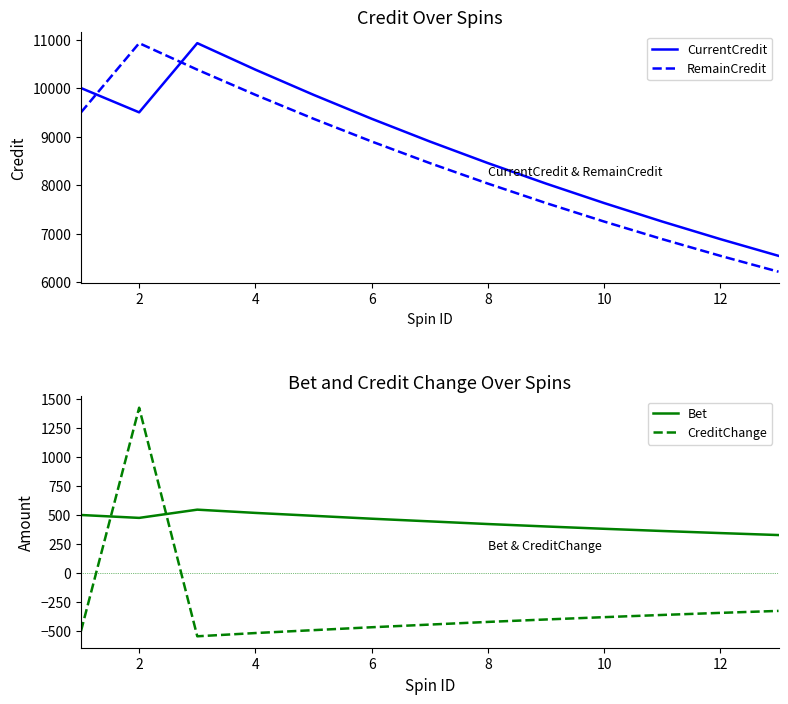

The value of Bet at 8 is 422. True or false?

True